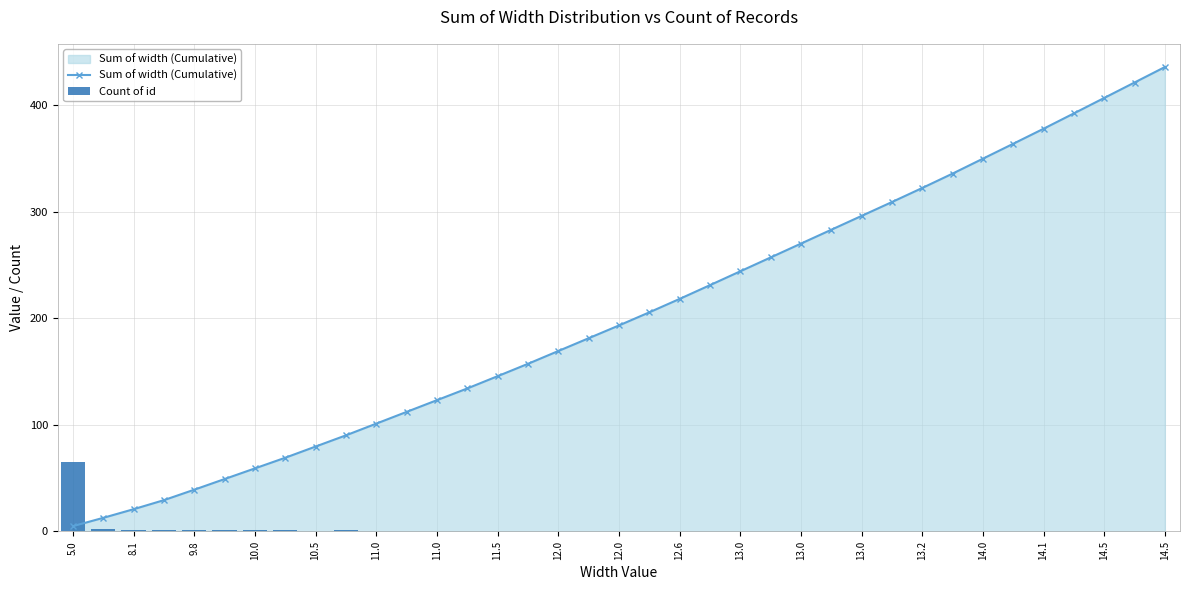

Which series has the widest spread of values?

Sum of width (Cumulative)